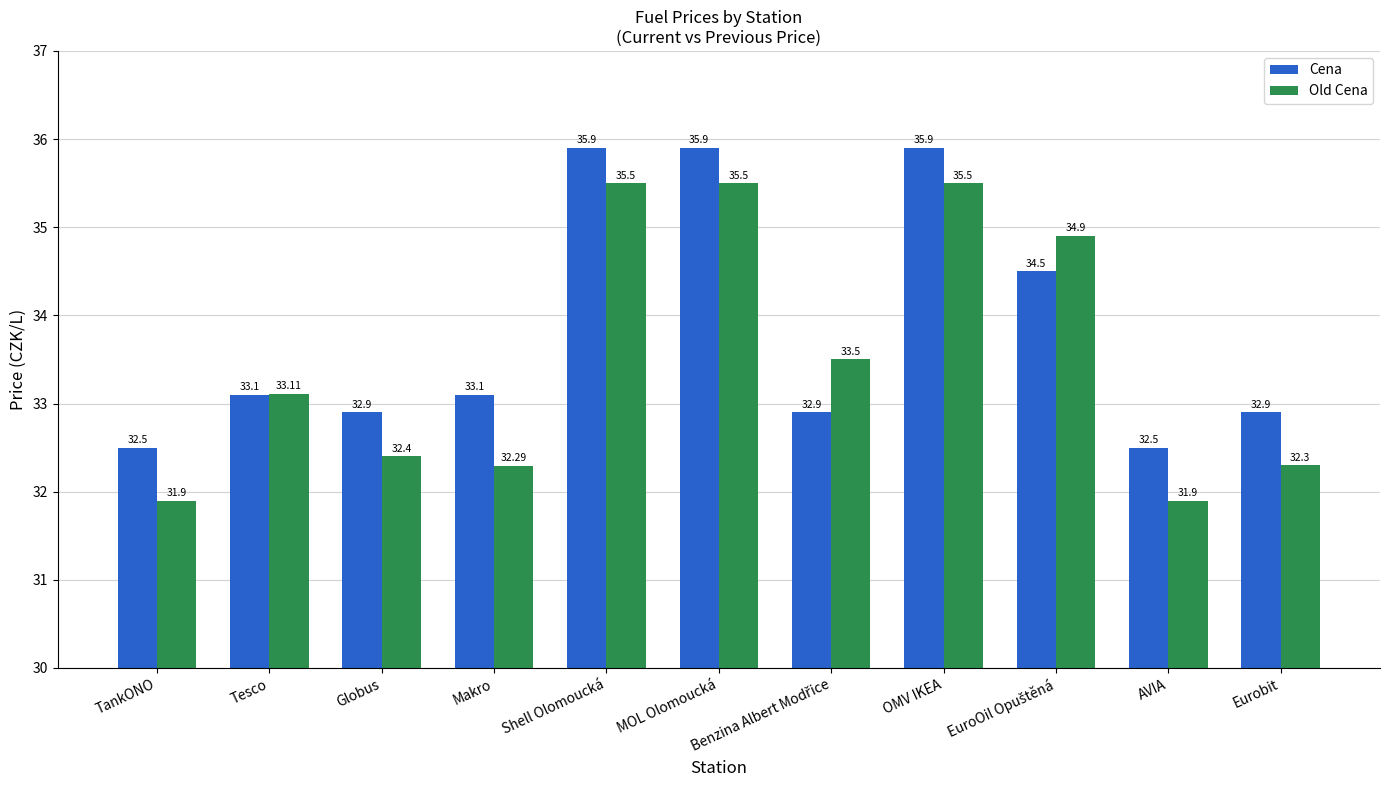

What is the spread (max minus min) of values at TankONO?

0.6